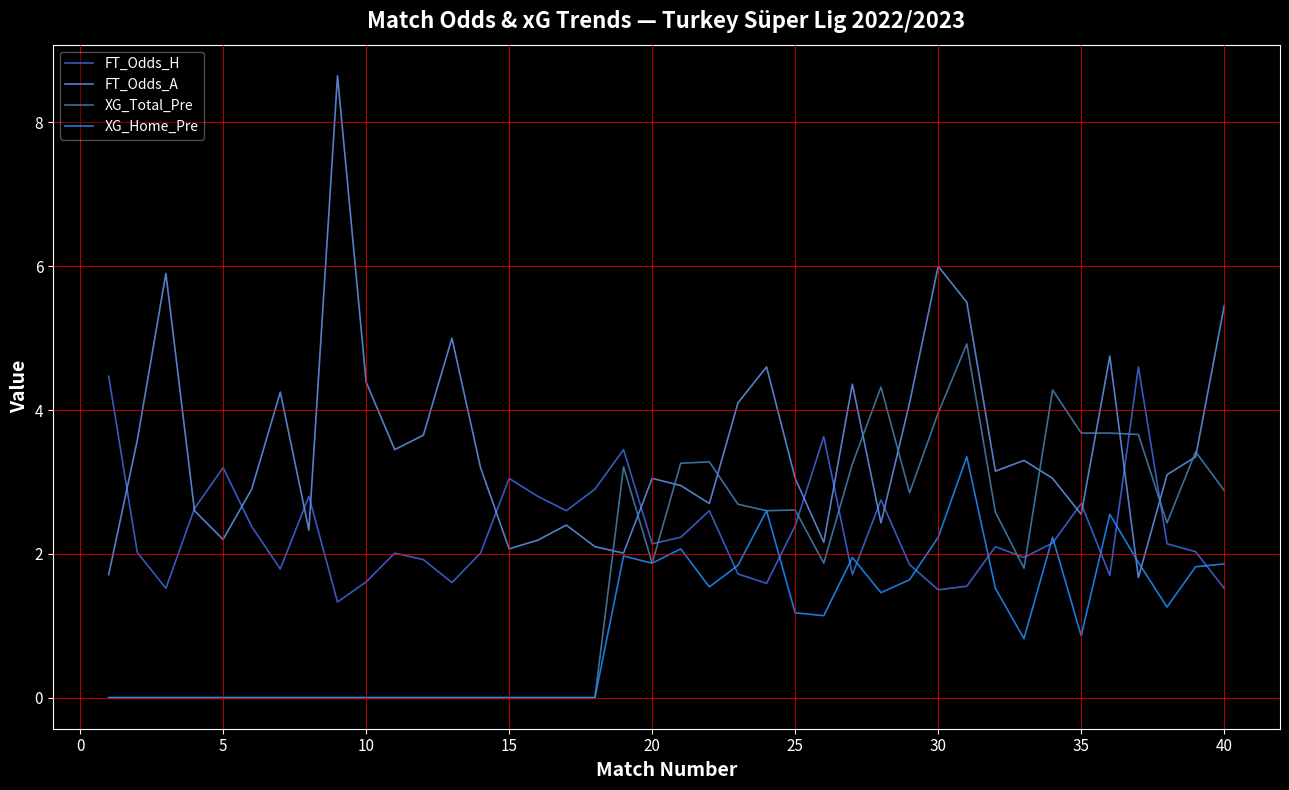

What is the difference between the second highest and second lowest values in the FT_Odds_H series?

3.0